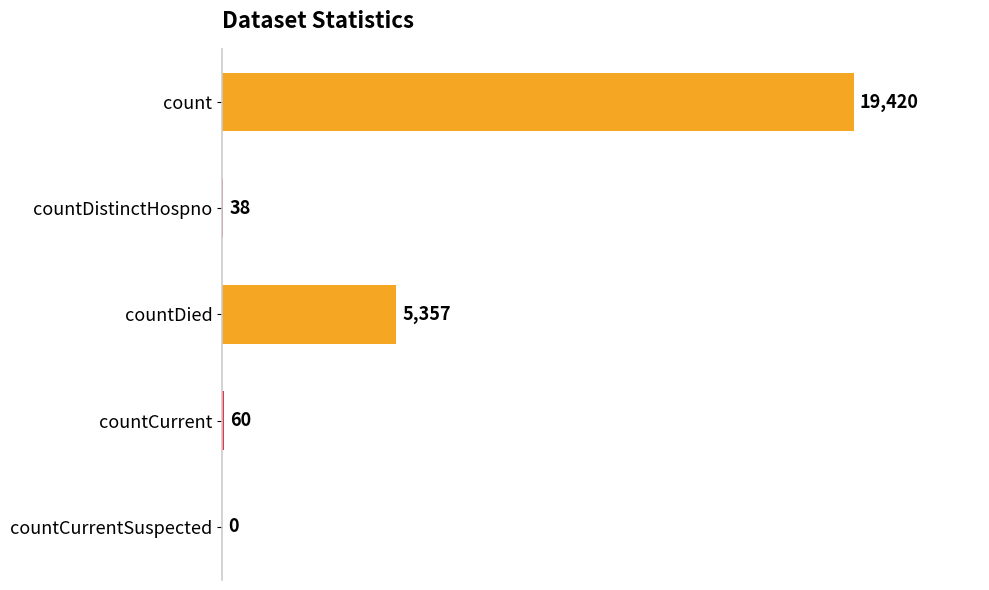

The chart shows a value of 29566 at count. True or false?

False